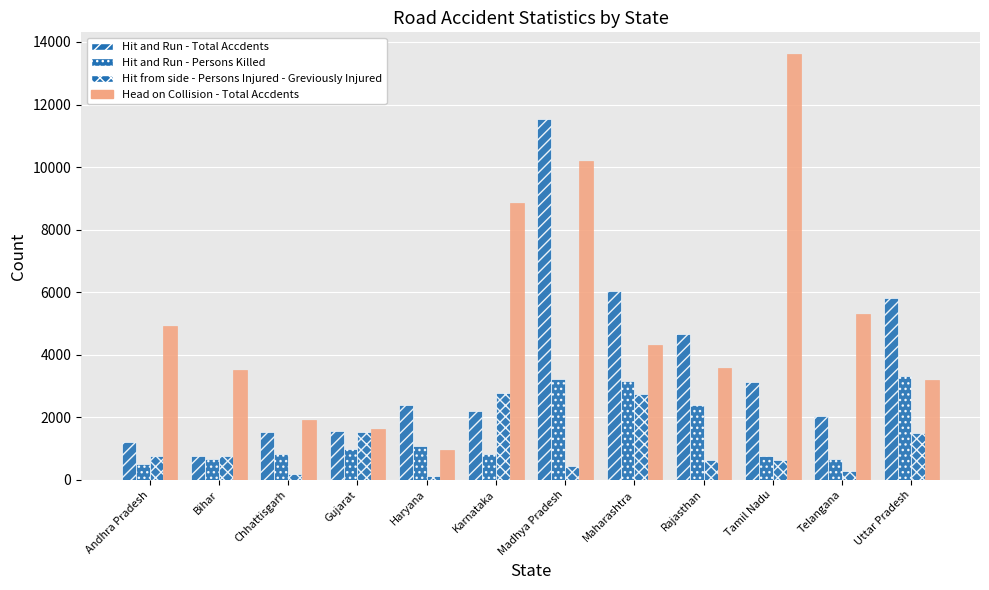

What is the total value across all series at Tamil Nadu?

18142